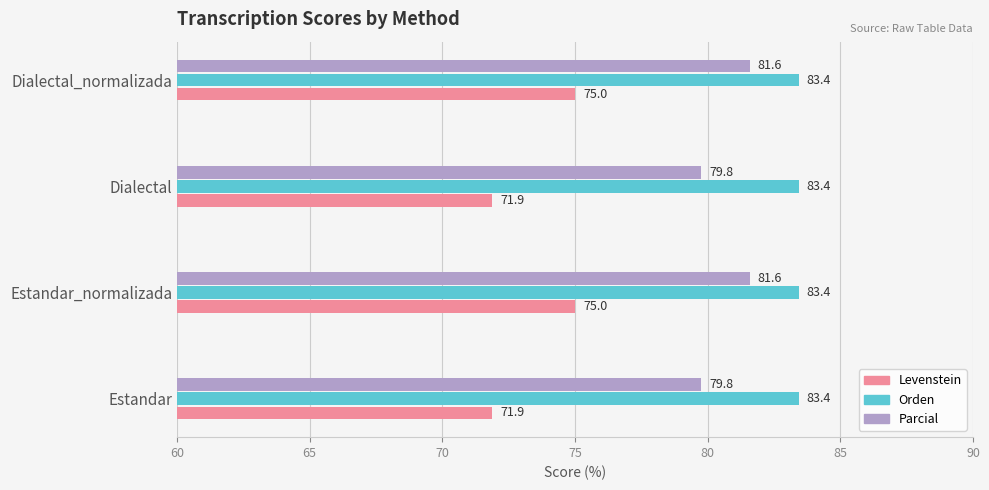

What is the total value across all series at Dialectal_normalizada?

240.0